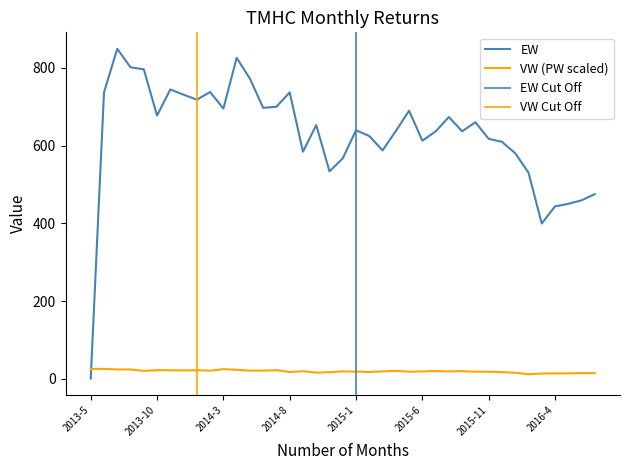

At which category is the sum across all series the highest?

2013-7